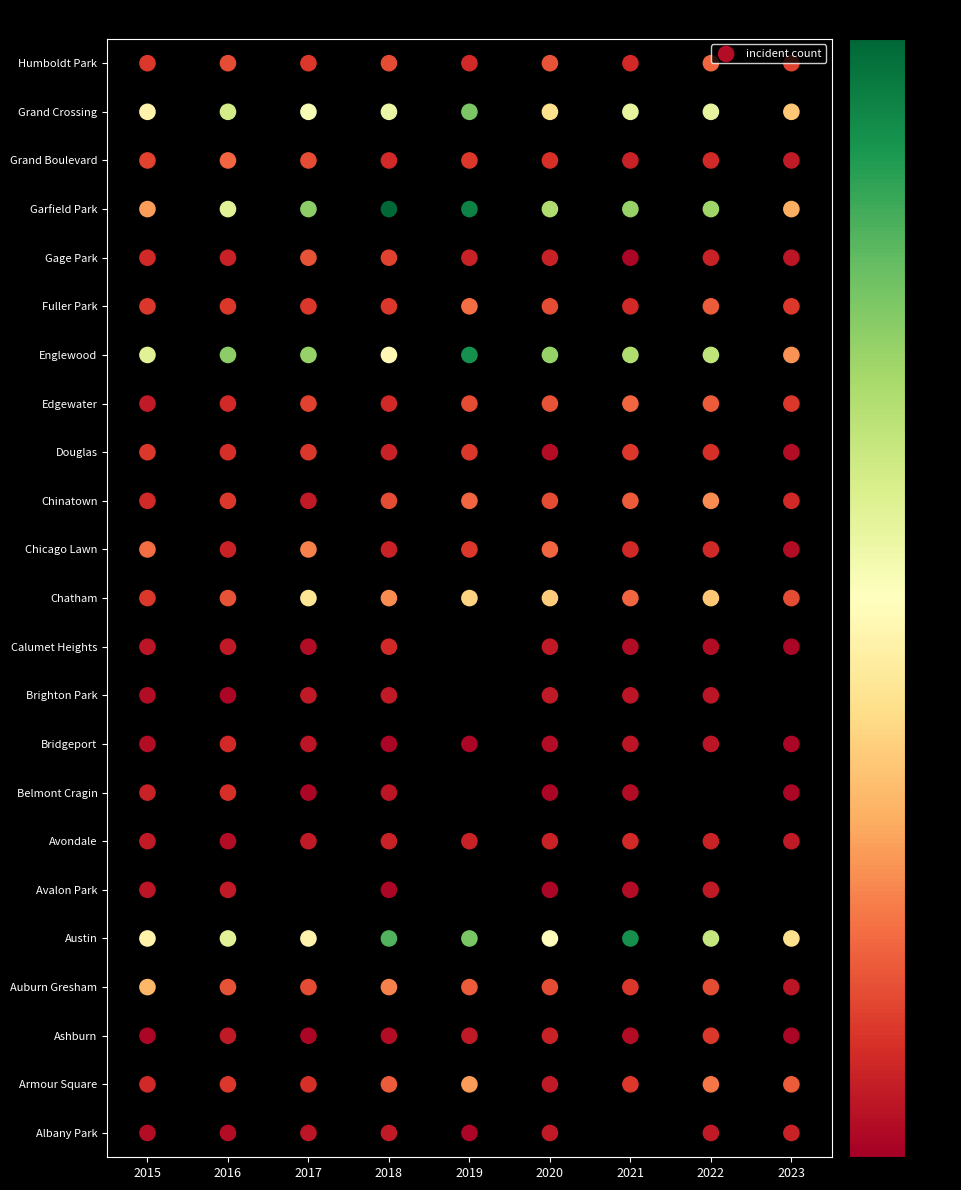

How many Edgewater values are between 6 and 11?

6